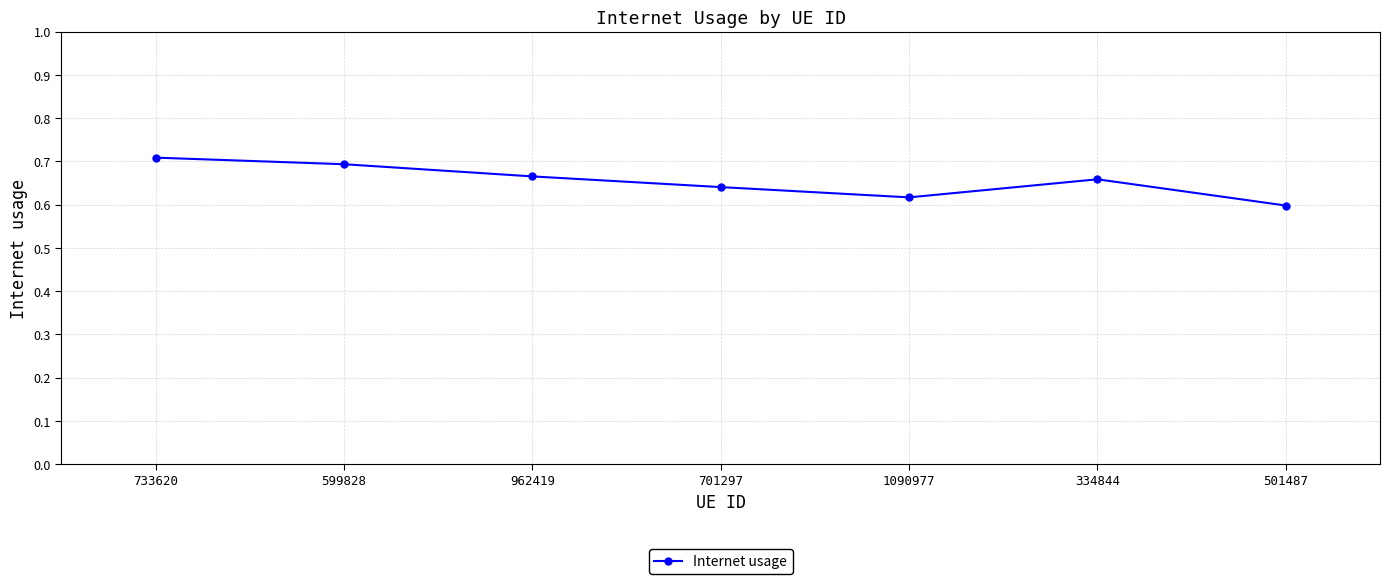

The value at 599828 is 1.0. True or false?

False